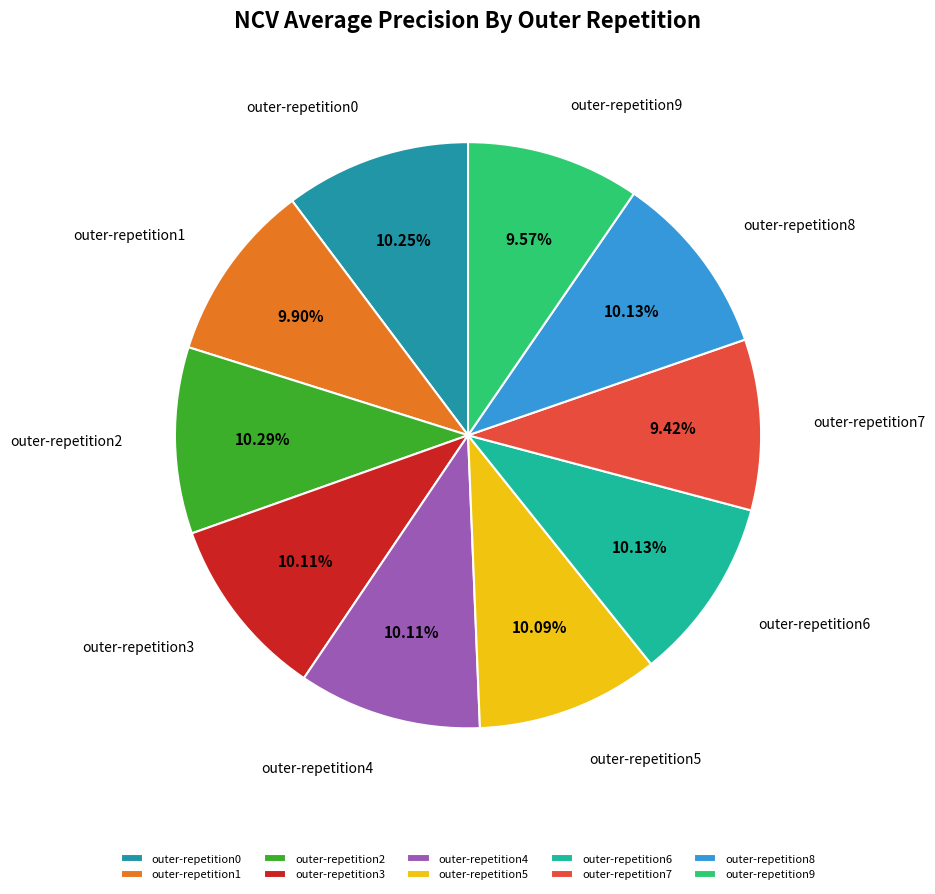

How many segments does this pie chart have?

10